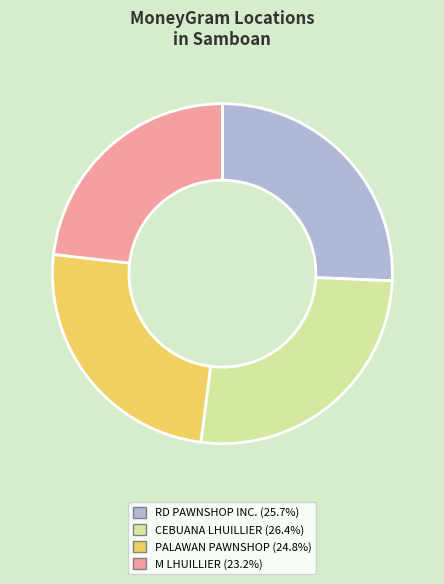

Does any single category account for the majority?

No